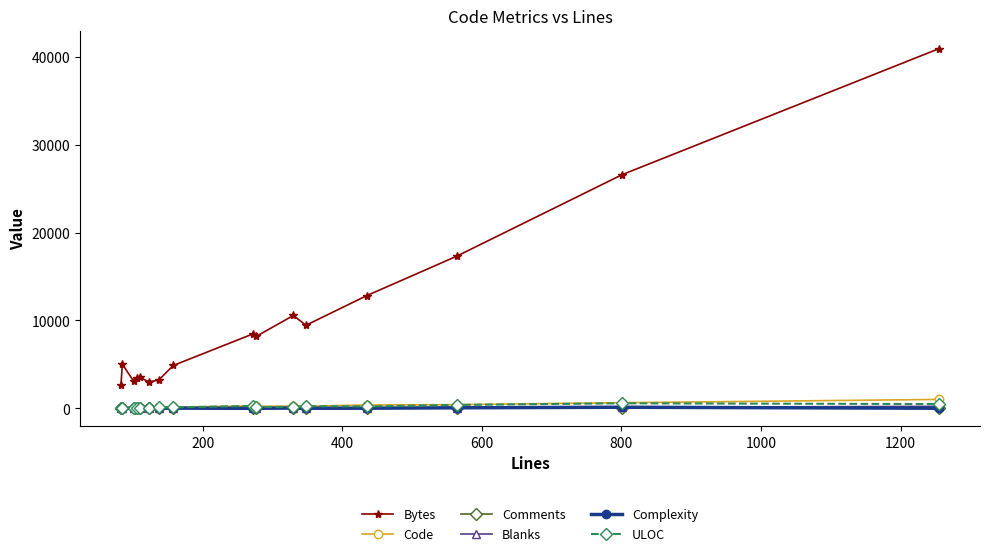

Which series has the largest total across all categories?

Bytes